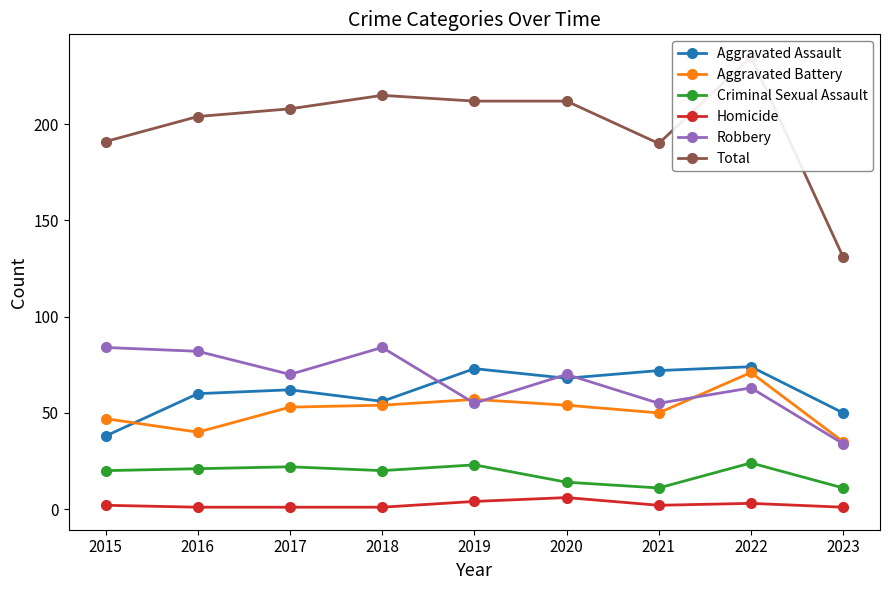

What are all the series names shown in the legend?

Aggravated Assault, Aggravated Battery, Criminal Sexual Assault, Homicide, Robbery, Total